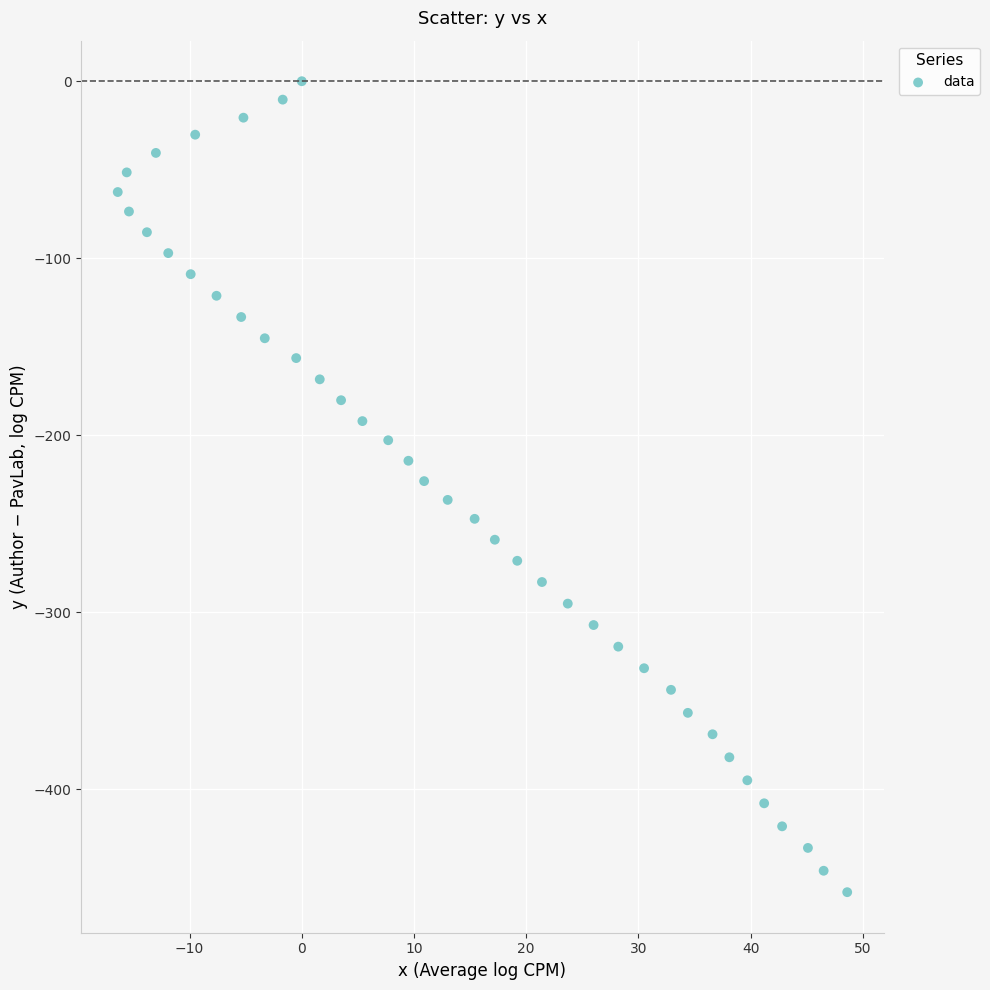

What is the range of X values (max minus min)?

65.0